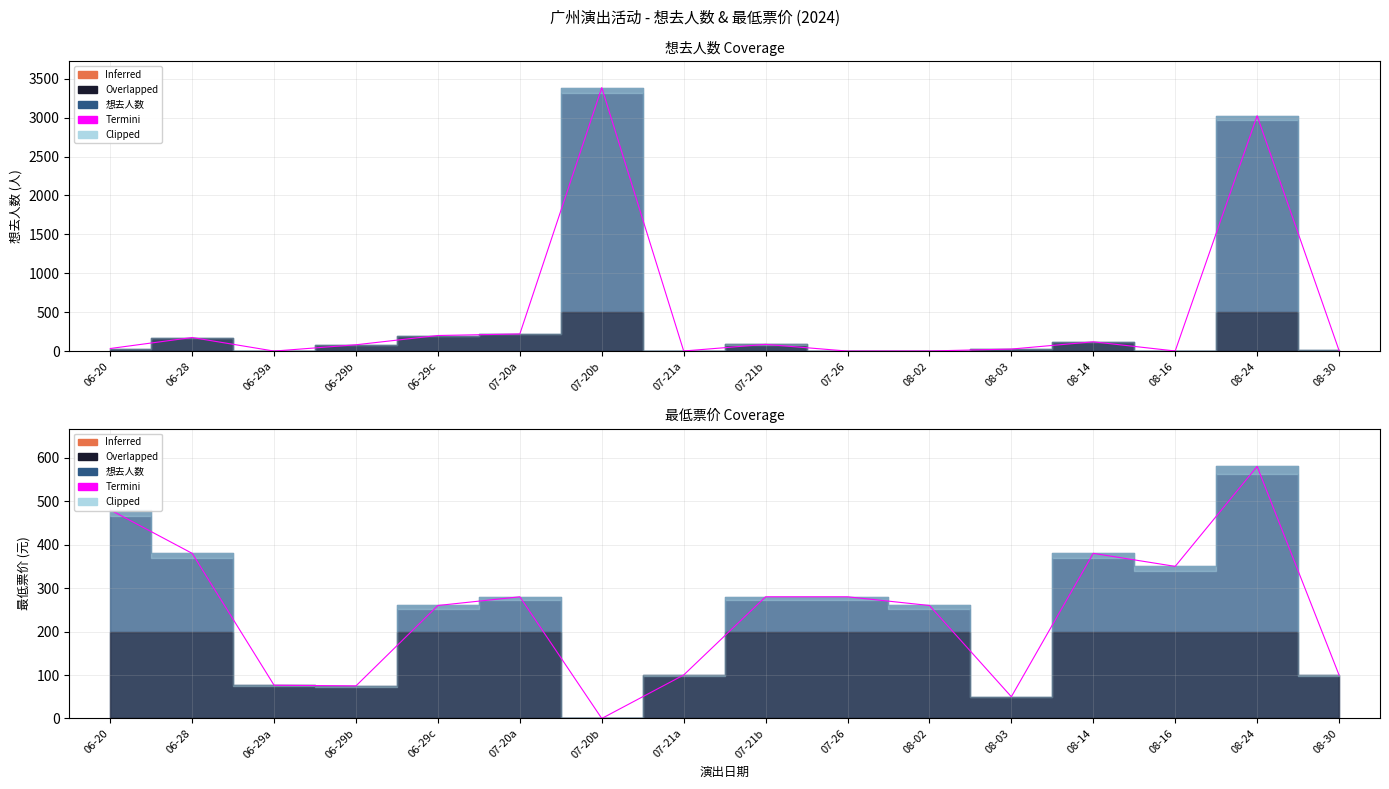

Reading left to right, list all the values displayed in this chart.

480.0	380.0	76.5	75.0	260.0	280.0	0.0	100.0	280.0	280.0	260.0	50.0	380.0	350.0	580.0	100.0